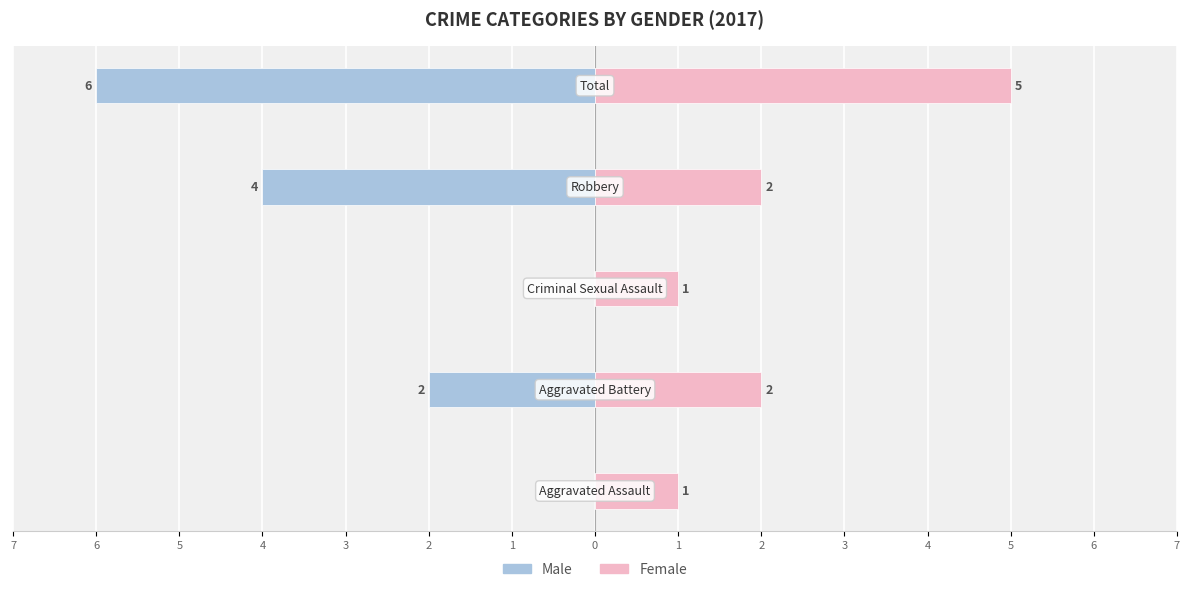

What is the spread (max minus min) of values at 5?

1